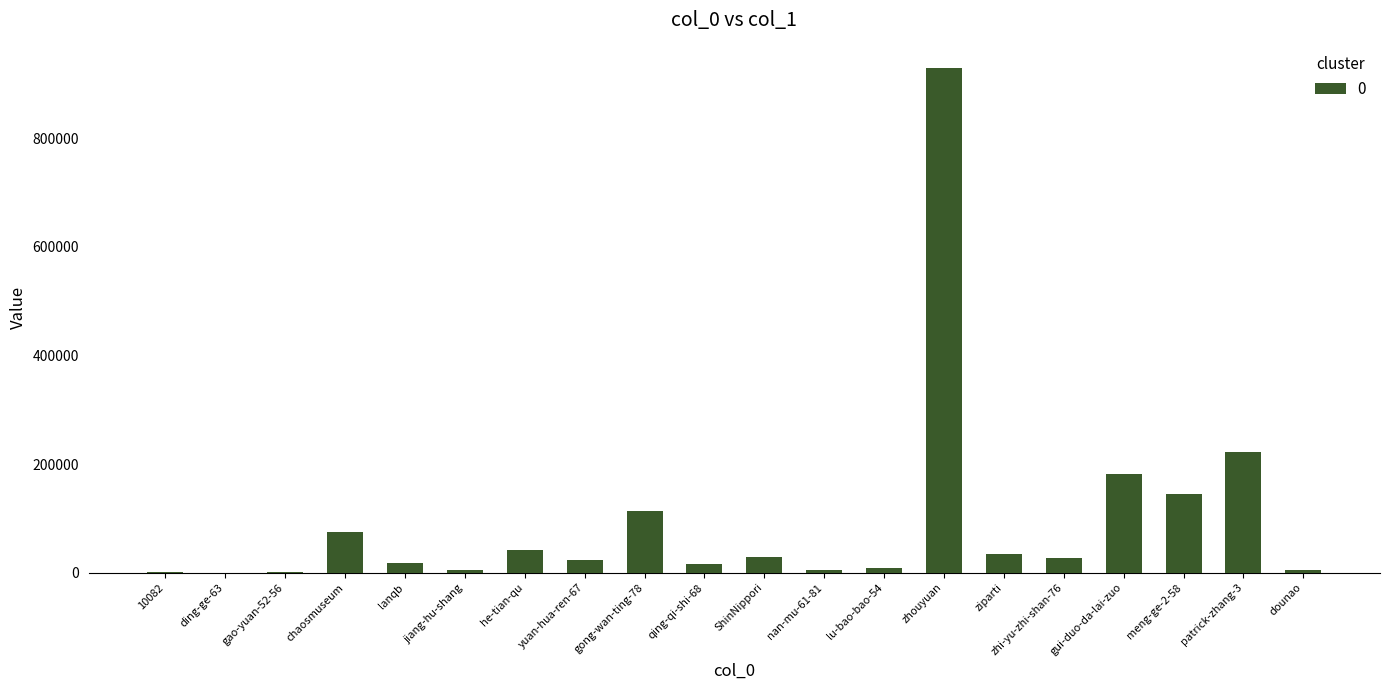

What is the average value?

94257